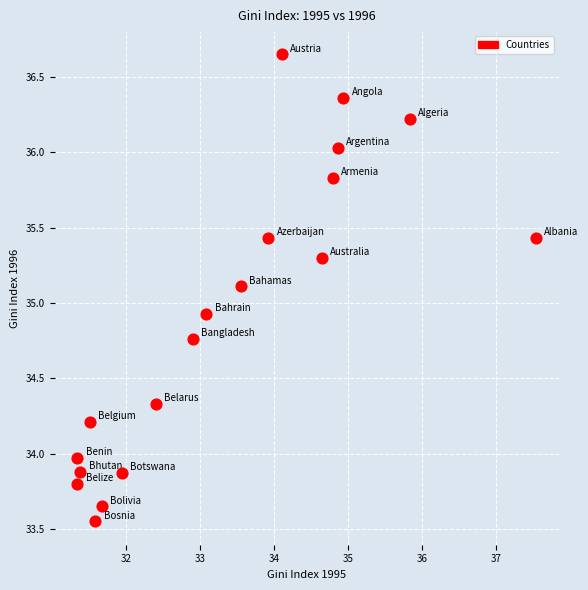

What Y value in the scatter plot is closest to 35?

34.9